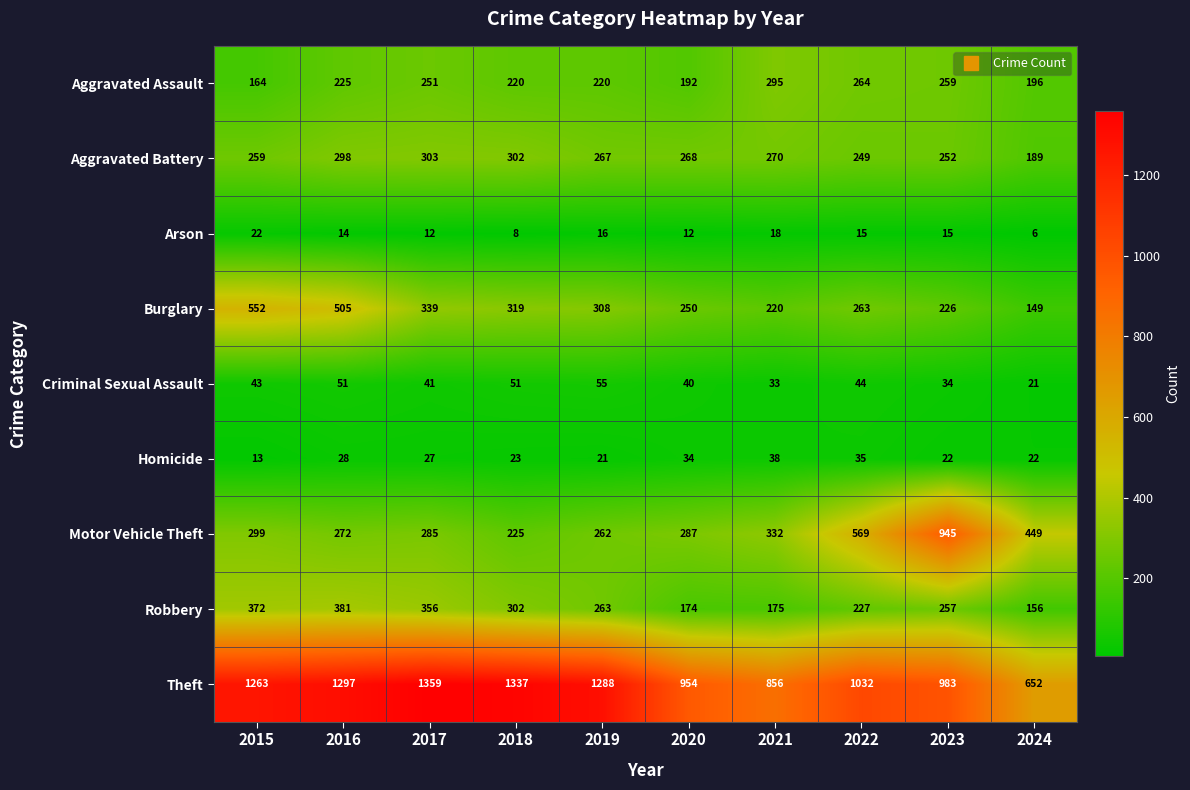

At which category is the sum across all series the highest?

2016